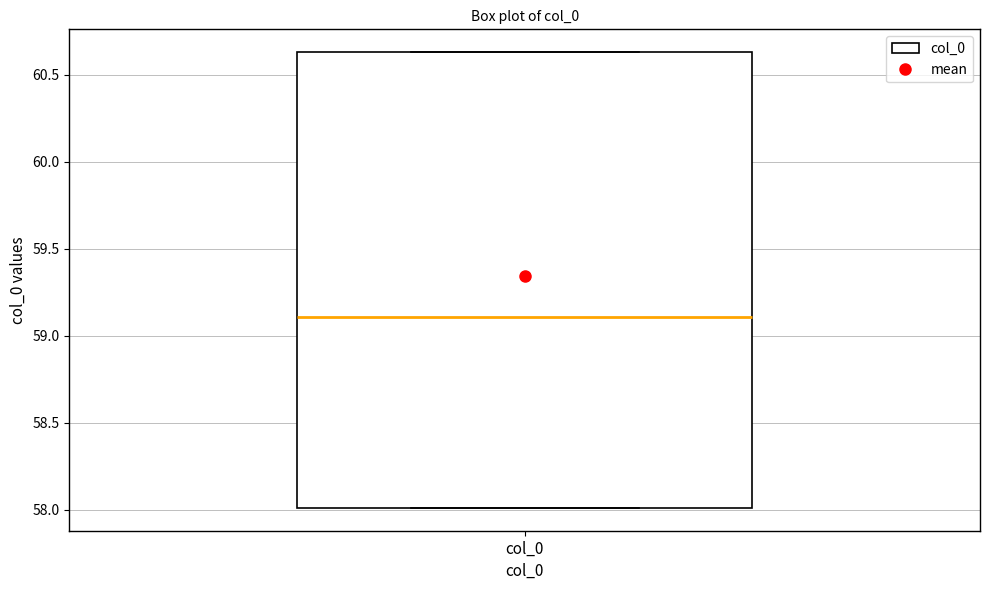

Transcribe this box plot: give where the median line is, the range the box spans, and where the two whiskers end, as read against the y-axis. The values are not printed on the chart, so give them approximately, as read against the axis.

median 59.10, box 58.00 to 60.65, whiskers 58.00 to 60.65